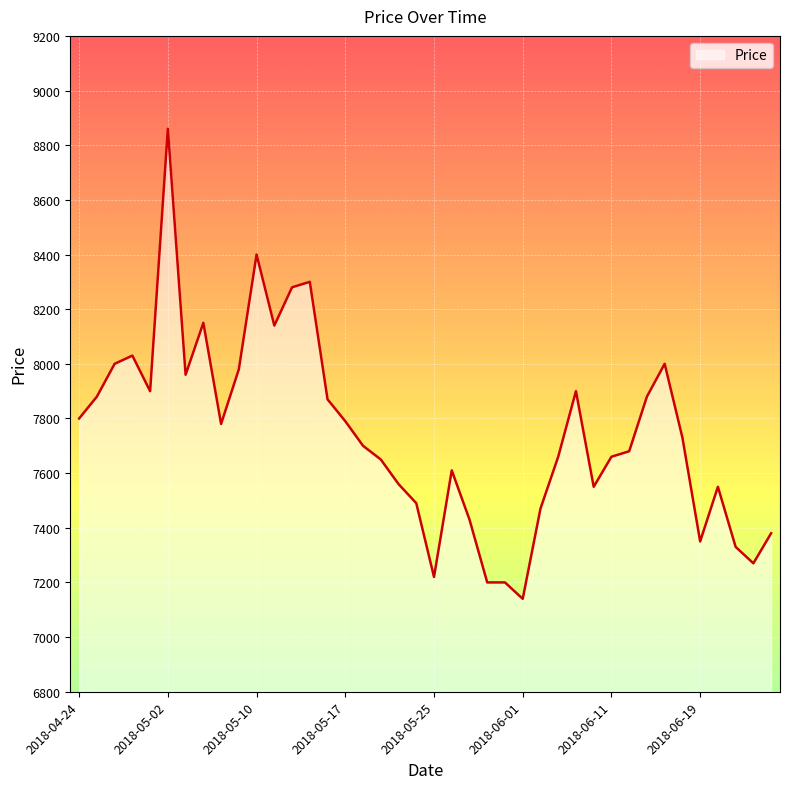

What is the greatest value displayed?

8860